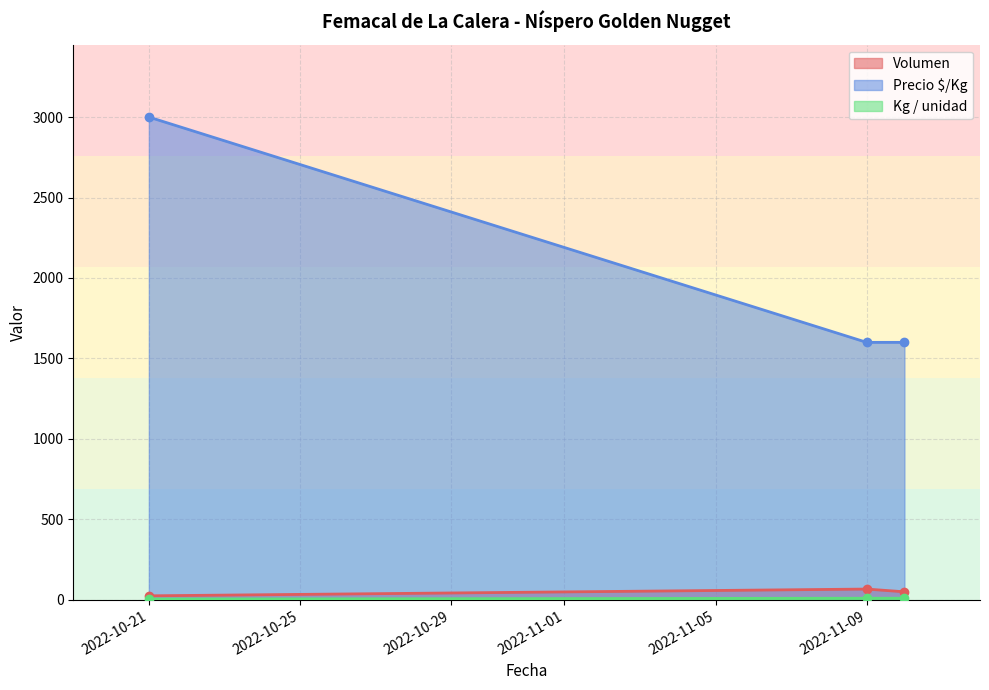

Reading left to right, extract all data points from this chart.

Volumen: 25	67	50
Precio minimo: 3000	1600	1600
Precio maximo: 5	10	10